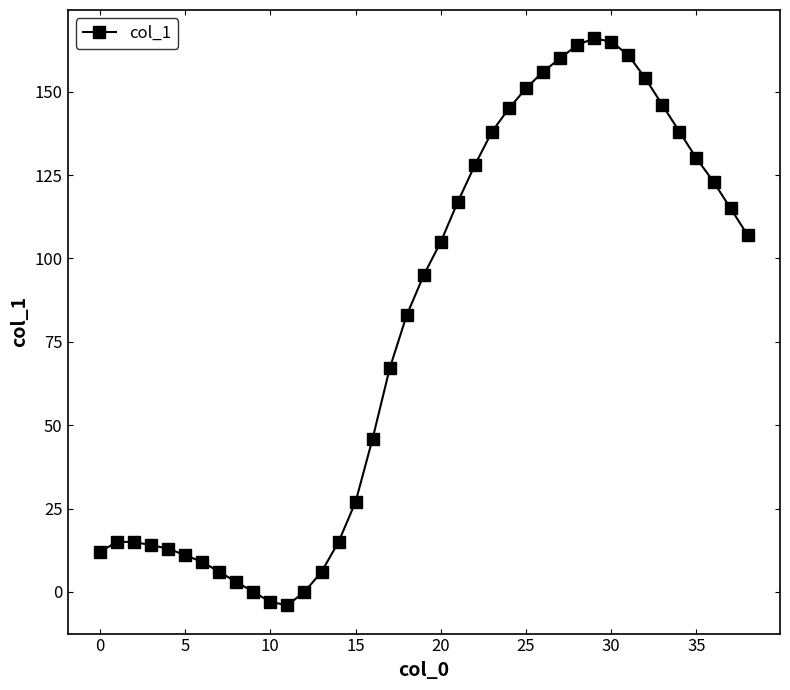

What is the average value?

79